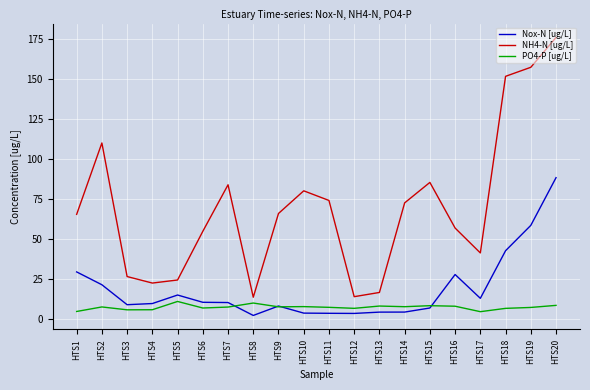

What is the total value across all series at HTS18?

200.6